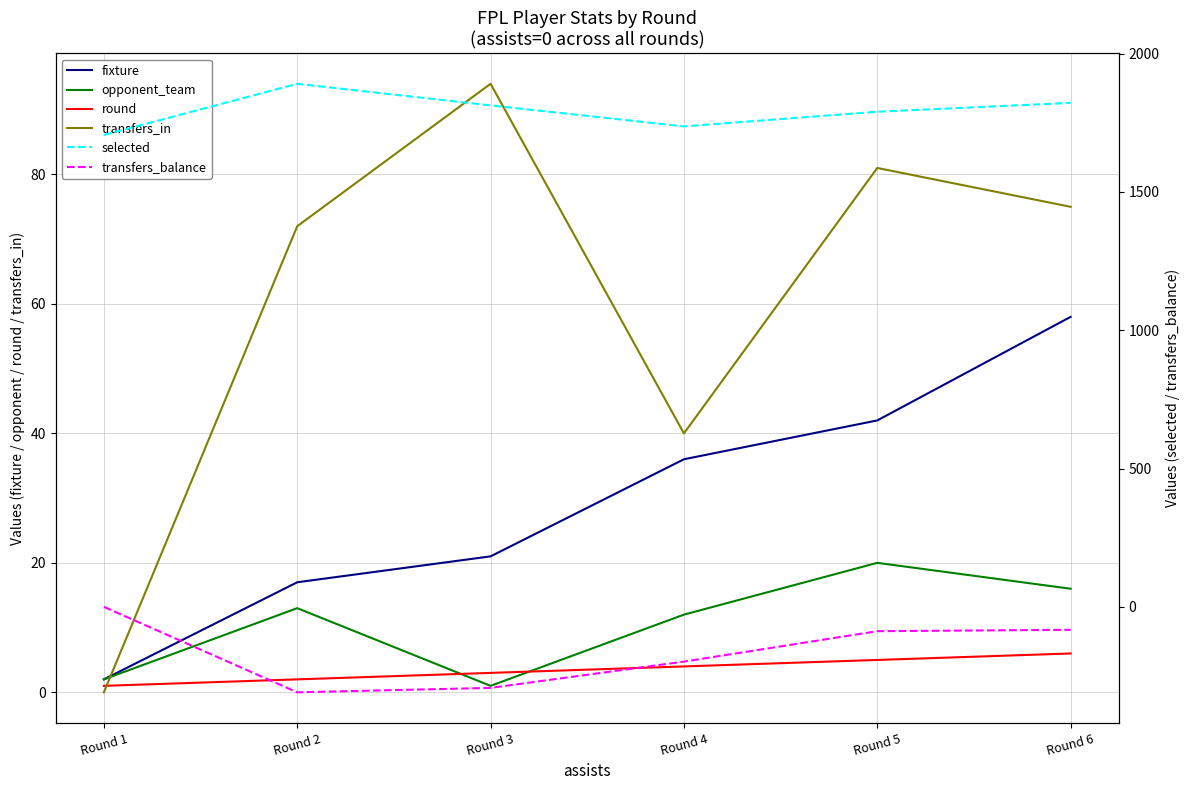

At which category is the sum across all series the highest?

Round 6